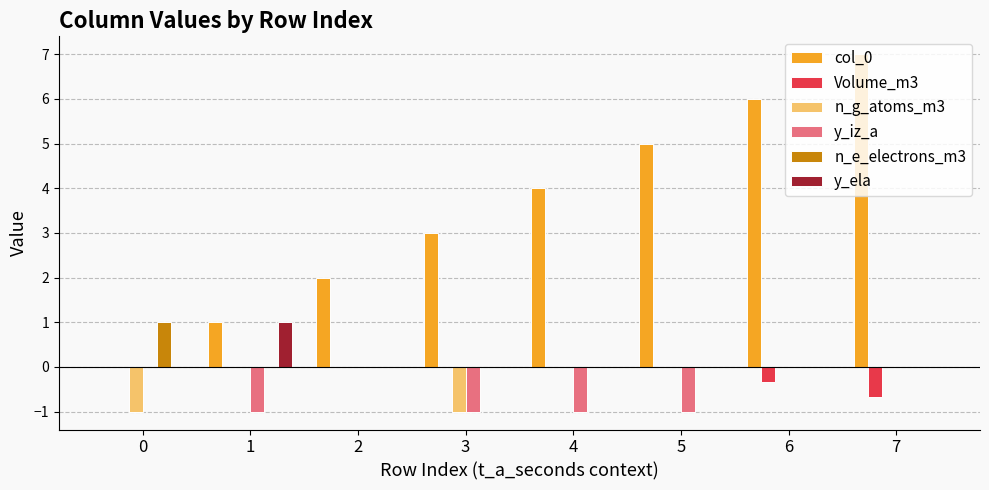

The y_iz_a series shows 0.0 at 2. True or false?

True